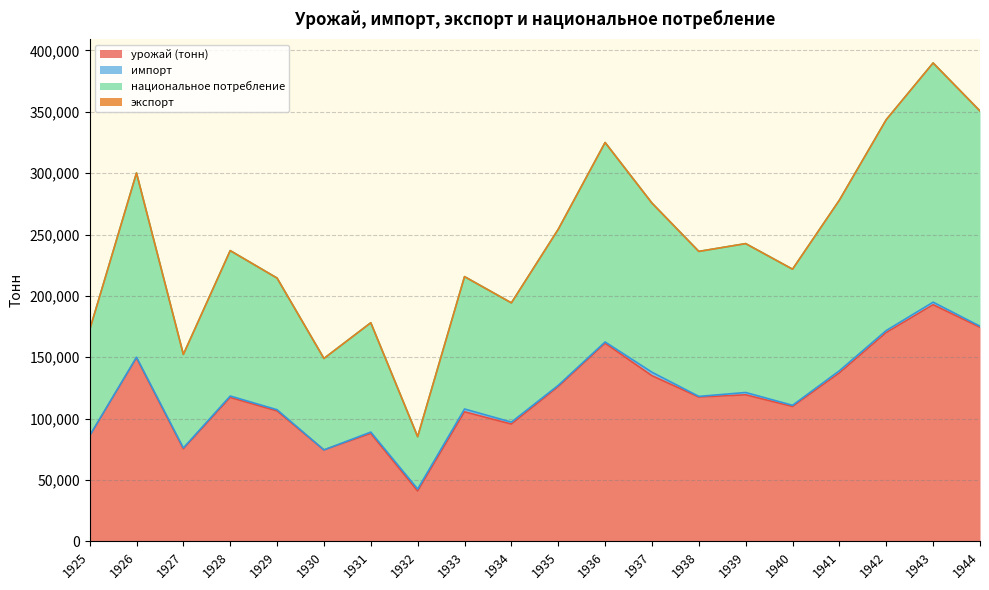

Which series changed the most between 1937 and 1943?

национальное потребление